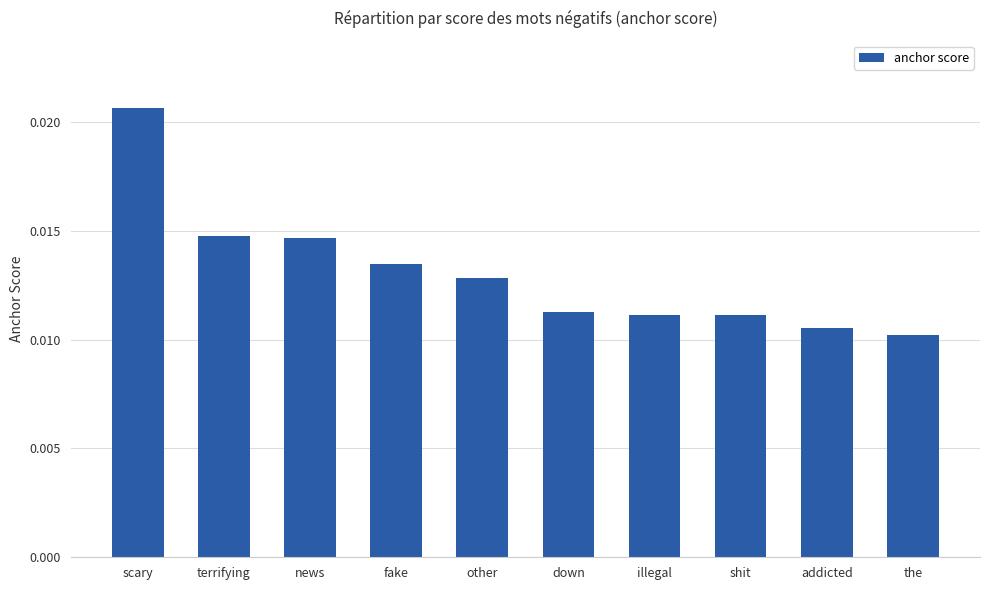

Which has a higher value, terrifying or scary?

scary